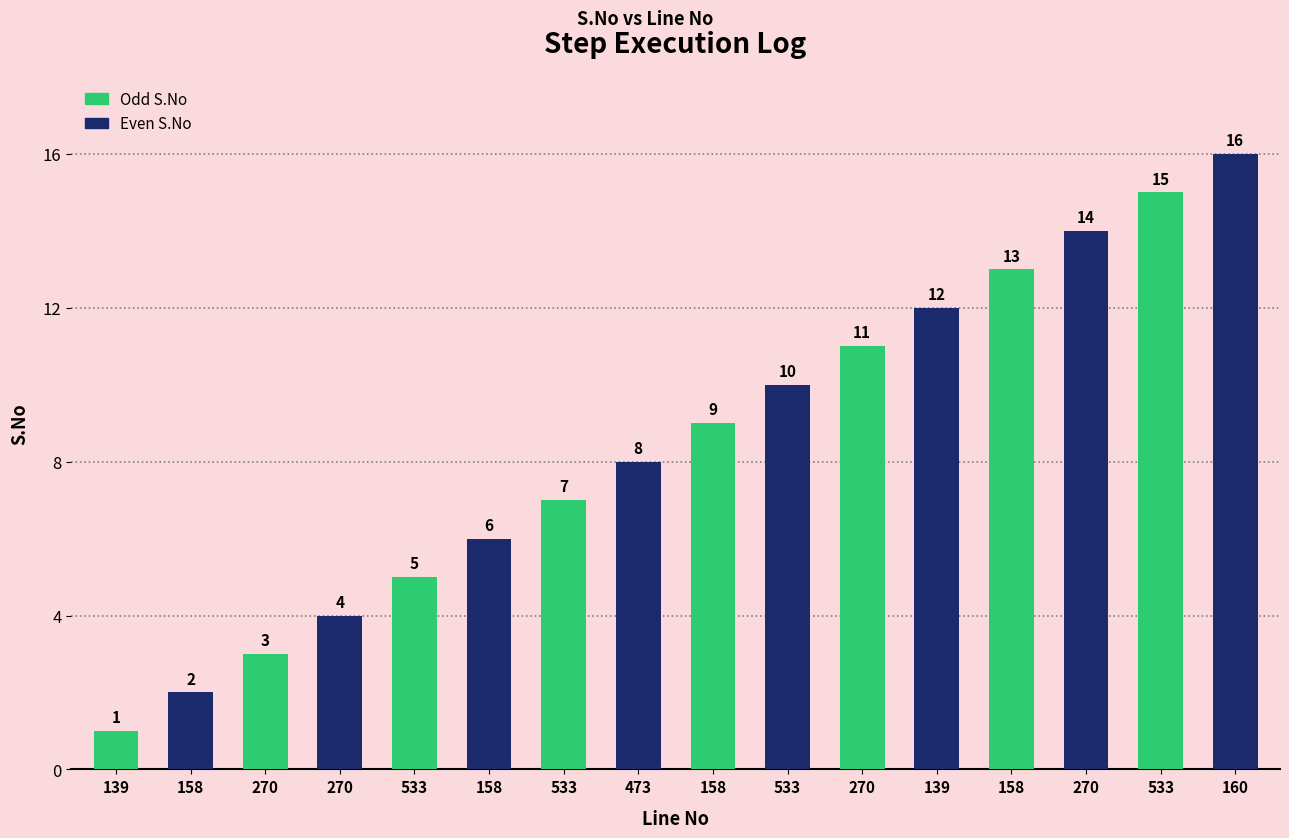

What is the difference between the second highest and second lowest values?

13